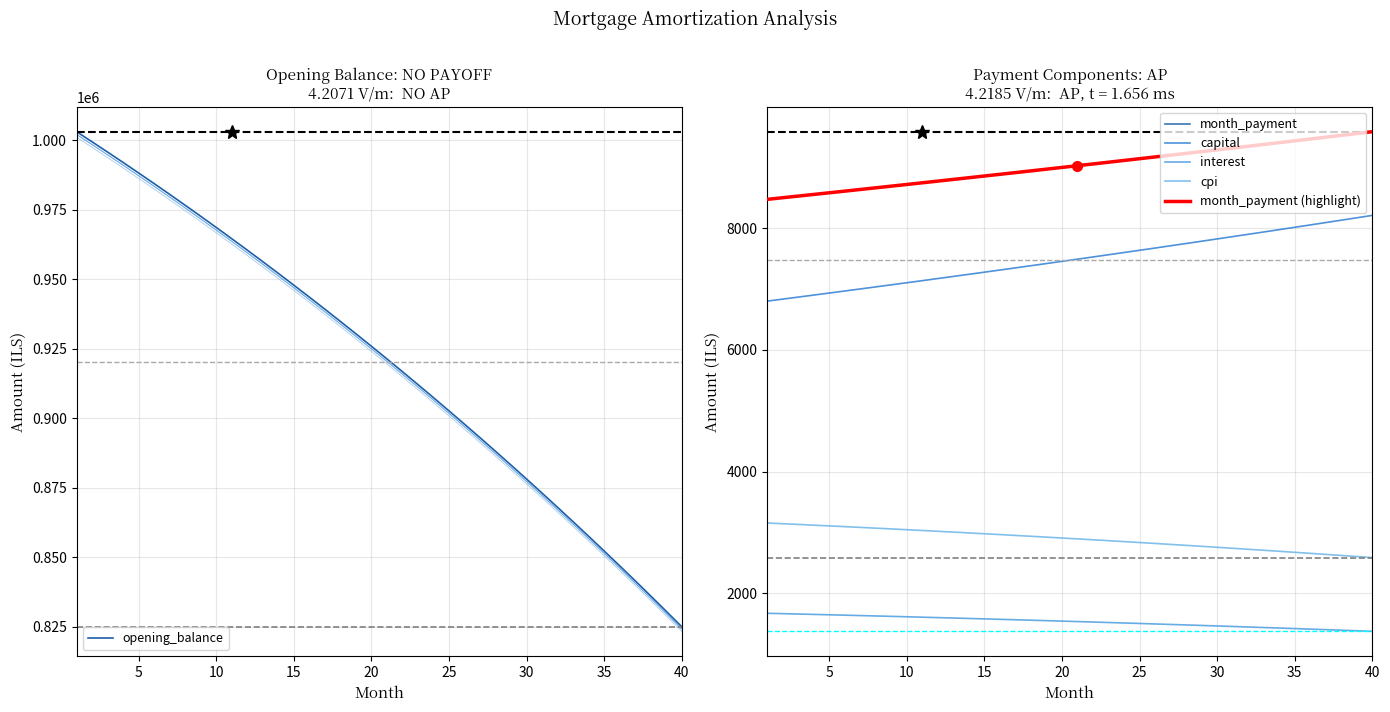

True or false: opening_balance has a value of 988315.9 at 5.

True